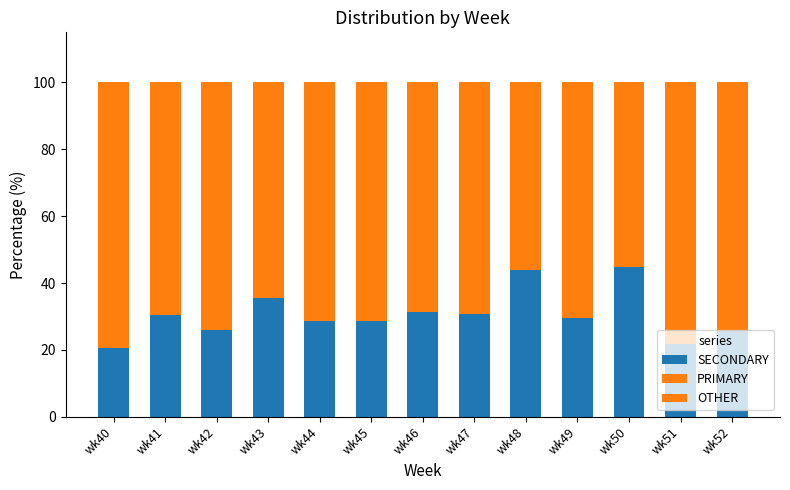

How many bars are there in total?

13